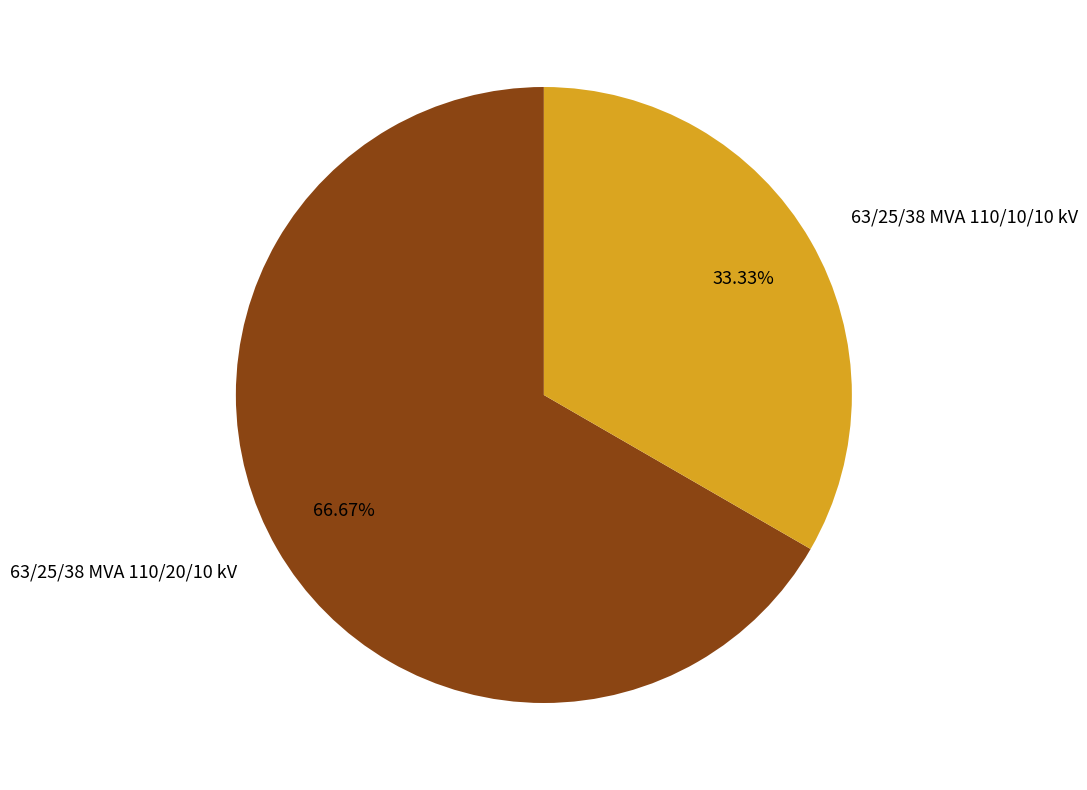

To the nearest percent, what is the difference between the largest and smallest slice percentages?

33%